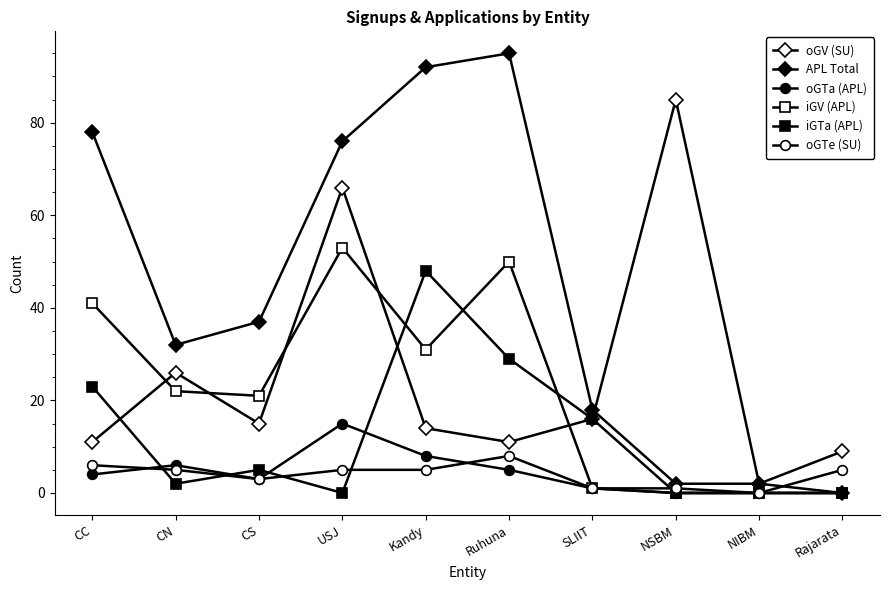

True or false: oGTa (APL) has a value of 0 at Rajarata.

True